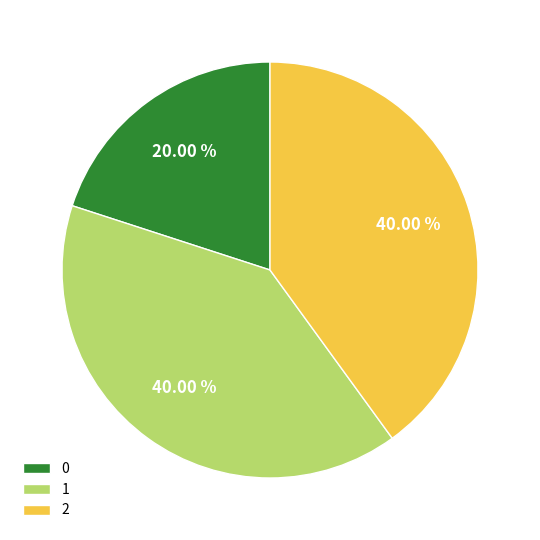

How many slices are in this pie chart?

3